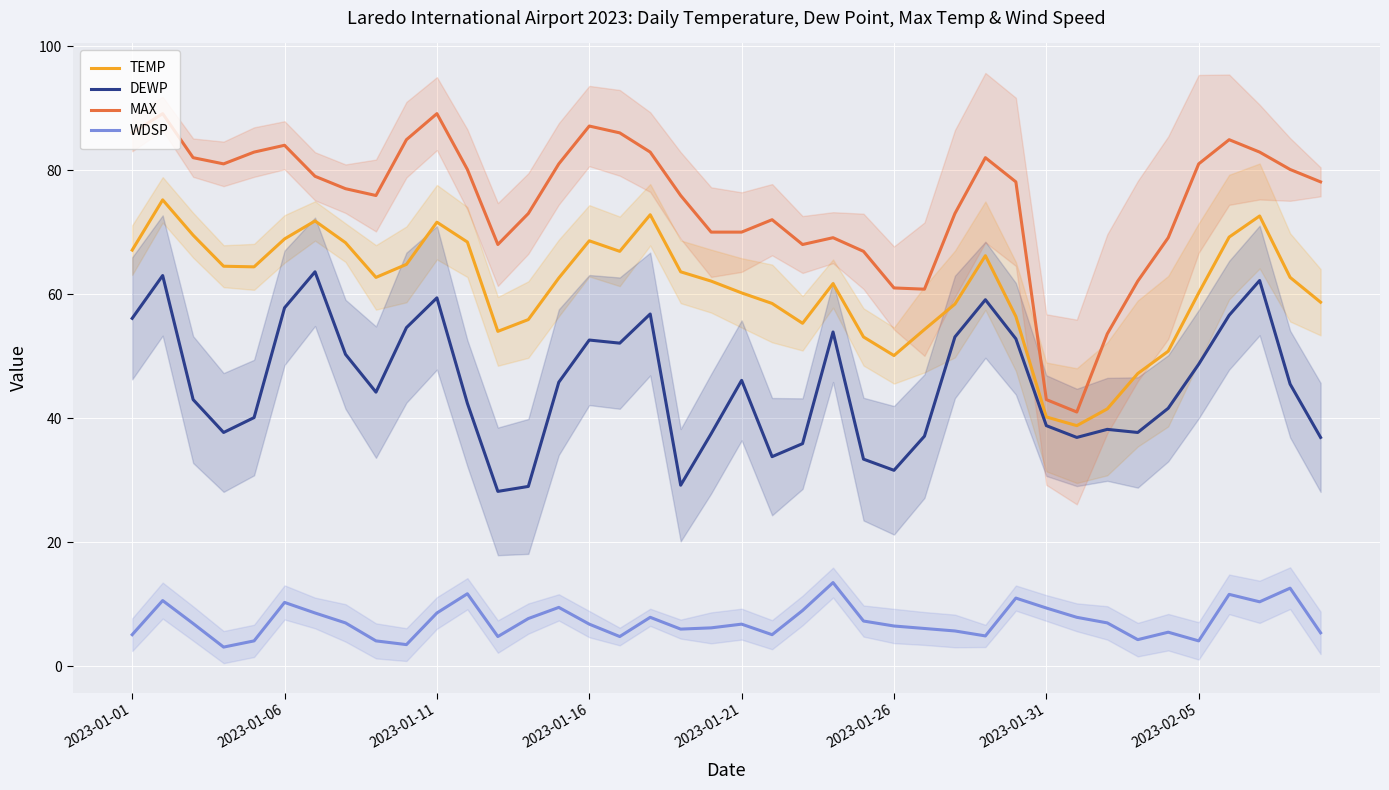

Between 24 and 32, which series saw the biggest shift?

MAX